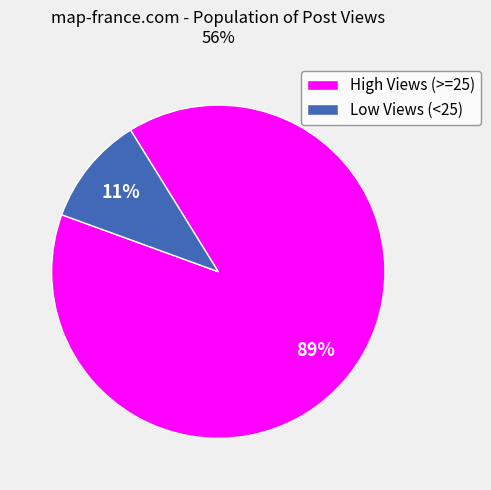

Which has a higher value, High Views (>=25) or Low Views (<25)?

High Views (>=25)